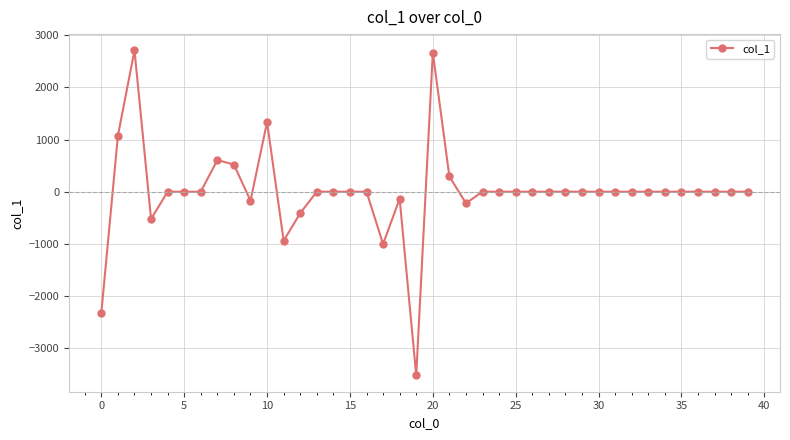

What is the minimum value shown in the chart?

-3521.8